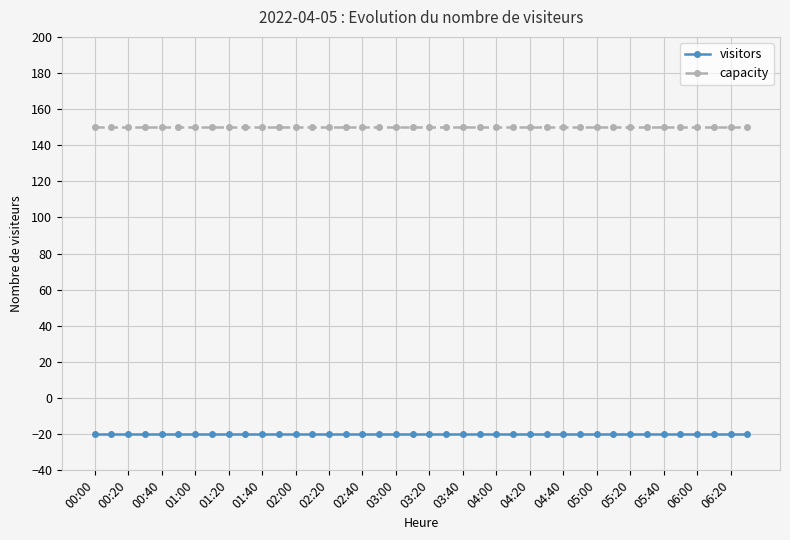

What is the value of the capacity point at the 3rd from the left?

150